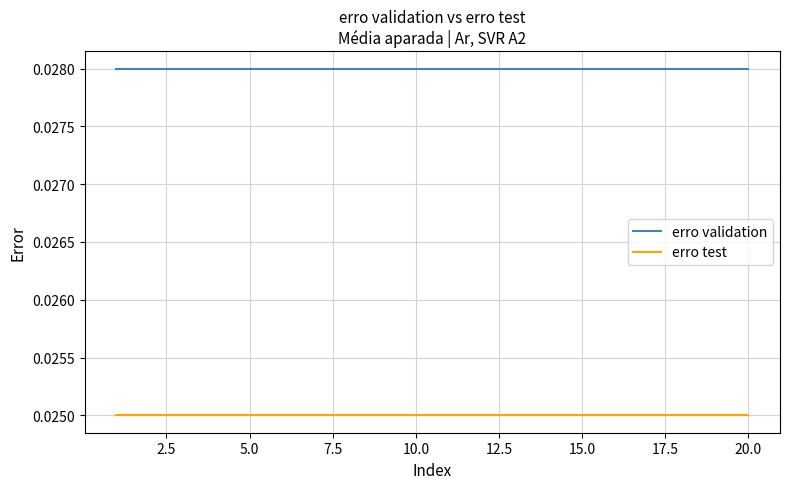

List the series in order of their overall mean, lowest first.

erro test, erro validation